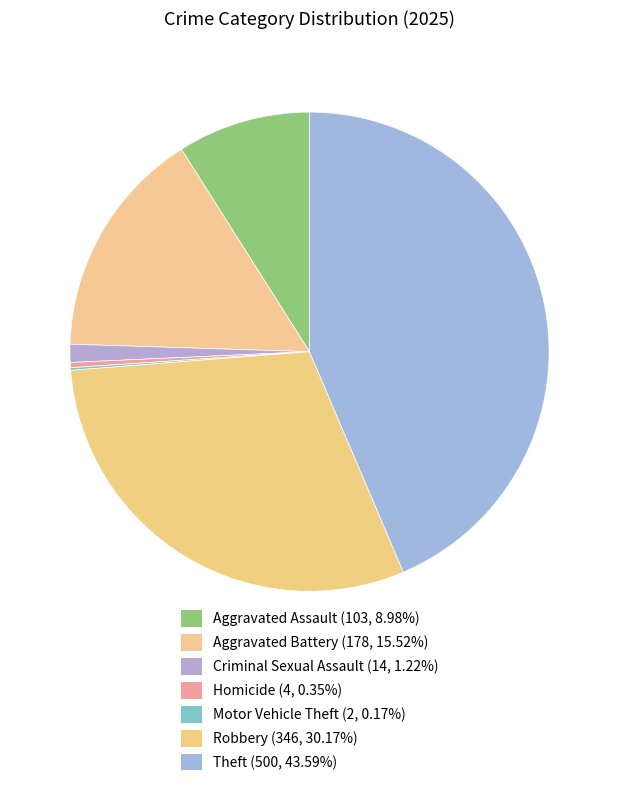

How many slices are in this pie chart?

7